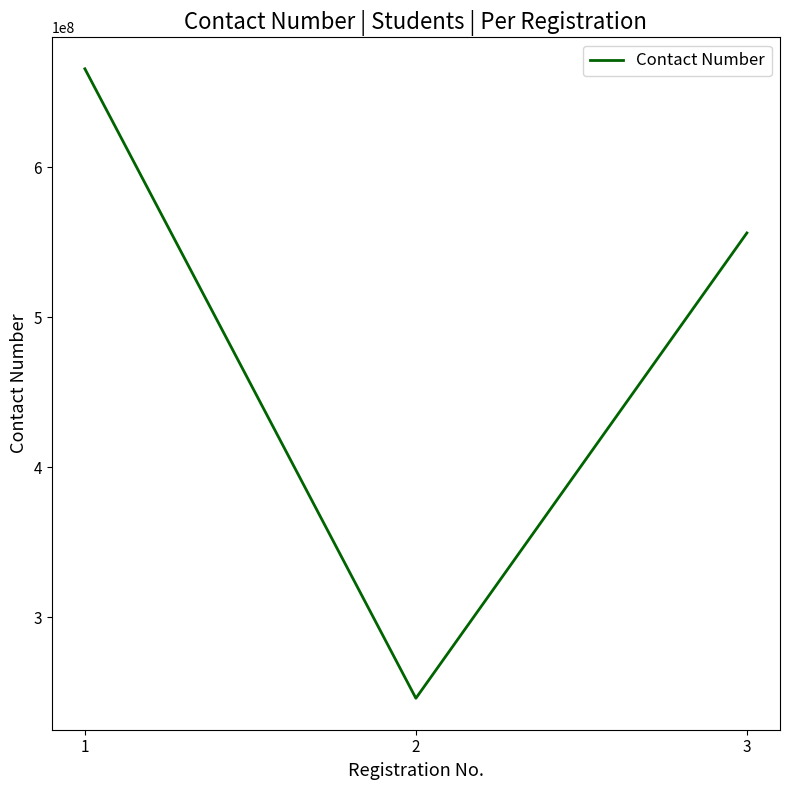

Reading right to left, extract all data points from this chart.

556133889	245925906	665568776